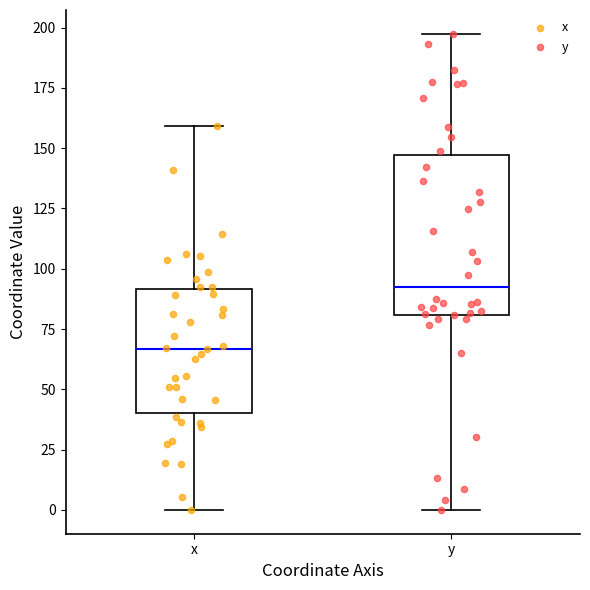

Which box has the lowest median line?

x